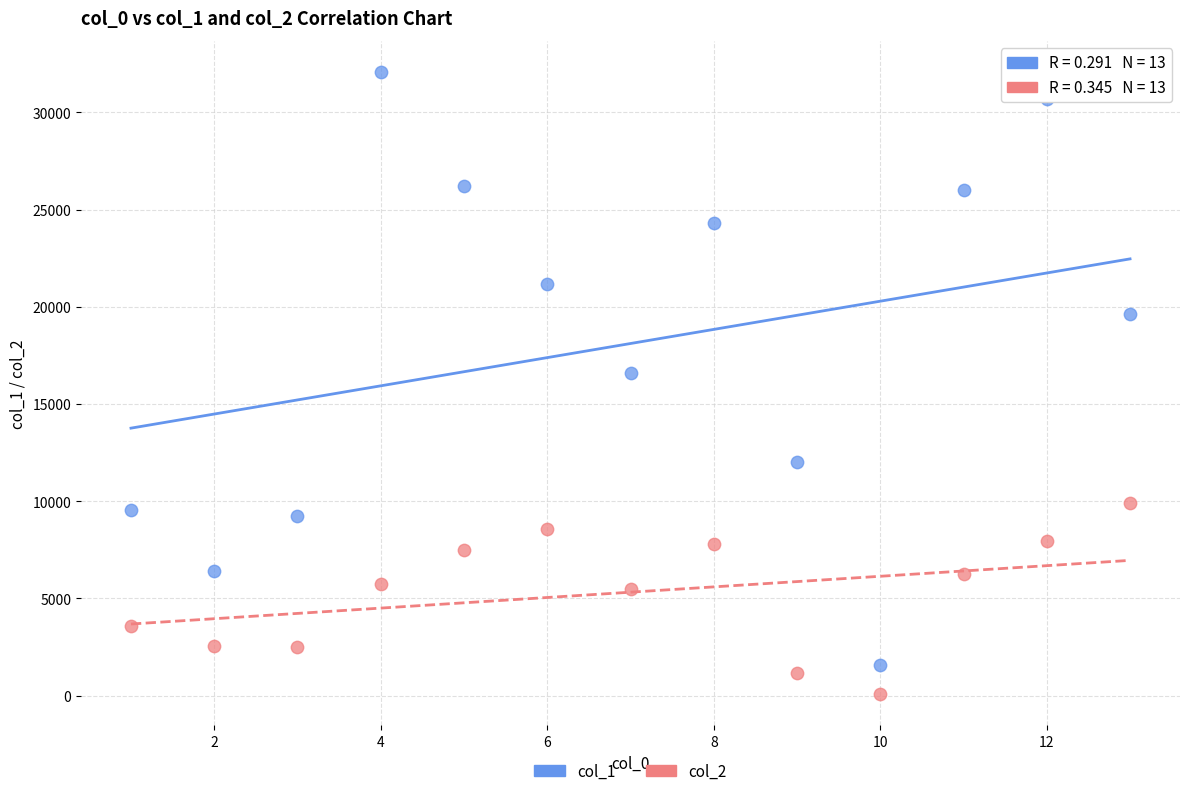

Across all series, what Y value is closest to 16079?

16575.9